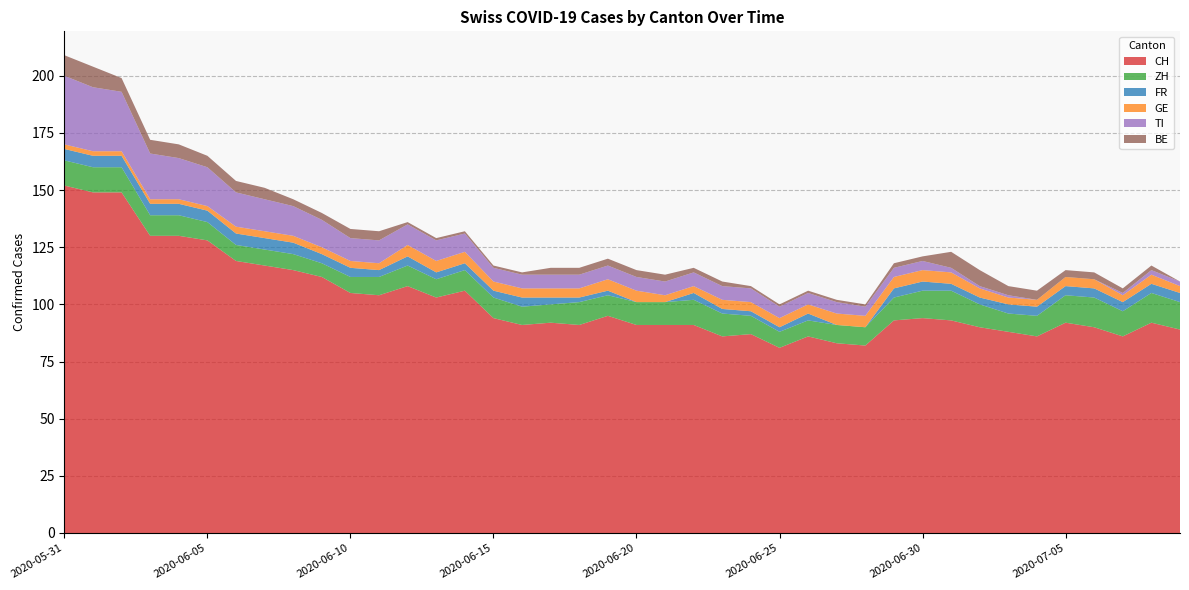

Reading left to right, what are all the values shown in this chart?

CH: 2020-05-31=152	2020-06-01=149	2020-06-02=149	2020-06-03=130	2020-06-04=130	2020-06-05=128	2020-06-06=119	2020-06-07=117	2020-06-08=115	2020-06-09=112	2020-06-10=105	2020-06-11=104	2020-06-12=108	2020-06-13=103	2020-06-14=106	2020-06-15=94	2020-06-16=91	2020-06-17=92	2020-06-18=91	2020-06-19=95	2020-06-20=91	2020-06-21=91	2020-06-22=91	2020-06-23=86	2020-06-24=87	2020-06-25=81	2020-06-26=86	2020-06-27=83	2020-06-28=82	2020-06-29=93	2020-06-30=94	2020-07-01=93	2020-07-02=90	2020-07-03=88	2020-07-04=86	2020-07-05=92	2020-07-06=90	2020-07-07=86	2020-07-08=92	2020-07-09=89
ZH: 2020-05-31=11	2020-06-01=11	2020-06-02=11	2020-06-03=9	2020-06-04=9	2020-06-05=8	2020-06-06=7	2020-06-07=7	2020-06-08=7	2020-06-09=6	2020-06-10=7	2020-06-11=8	2020-06-12=9	2020-06-13=8	2020-06-14=9	2020-06-15=9	2020-06-16=8	2020-06-17=8	2020-06-18=10	2020-06-19=9	2020-06-20=10	2020-06-21=10	2020-06-22=11	2020-06-23=10	2020-06-24=8	2020-06-25=7	2020-06-26=7	2020-06-27=8	2020-06-28=8	2020-06-29=10	2020-06-30=12	2020-07-01=13	2020-07-02=10	2020-07-03=8	2020-07-04=9	2020-07-05=12	2020-07-06=13	2020-07-07=11	2020-07-08=13	2020-07-09=12
FR: 2020-05-31=5	2020-06-01=5	2020-06-02=5	2020-06-03=5	2020-06-04=5	2020-06-05=5	2020-06-06=5	2020-06-07=5	2020-06-08=5	2020-06-09=4	2020-06-10=4	2020-06-11=3	2020-06-12=4	2020-06-13=3	2020-06-14=3	2020-06-15=3	2020-06-16=4	2020-06-17=3	2020-06-18=2	2020-06-19=2	2020-06-20=0	2020-06-21=0	2020-06-22=3	2020-06-23=2	2020-06-24=2	2020-06-25=2	2020-06-26=3	2020-06-27=0	2020-06-28=0	2020-06-29=4	2020-06-30=4	2020-07-01=3	2020-07-02=3	2020-07-03=4	2020-07-04=4	2020-07-05=4	2020-07-06=4	2020-07-07=4	2020-07-08=4	2020-07-09=4
GE: 2020-05-31=2	2020-06-01=2	2020-06-02=2	2020-06-03=2	2020-06-04=2	2020-06-05=2	2020-06-06=3	2020-06-07=3	2020-06-08=3	2020-06-09=3	2020-06-10=3	2020-06-11=3	2020-06-12=5	2020-06-13=5	2020-06-14=5	2020-06-15=4	2020-06-16=4	2020-06-17=4	2020-06-18=4	2020-06-19=5	2020-06-20=5	2020-06-21=3	2020-06-22=3	2020-06-23=4	2020-06-24=4	2020-06-25=4	2020-06-26=4	2020-06-27=5	2020-06-28=5	2020-06-29=5	2020-06-30=5	2020-07-01=5	2020-07-02=4	2020-07-03=3	2020-07-04=3	2020-07-05=4	2020-07-06=4	2020-07-07=3	2020-07-08=4	2020-07-09=3
TI: 2020-05-31=30	2020-06-01=28	2020-06-02=26	2020-06-03=20	2020-06-04=18	2020-06-05=17	2020-06-06=15	2020-06-07=14	2020-06-08=13	2020-06-09=12	2020-06-10=10	2020-06-11=10	2020-06-12=9	2020-06-13=9	2020-06-14=8	2020-06-15=6	2020-06-16=6	2020-06-17=6	2020-06-18=6	2020-06-19=6	2020-06-20=6	2020-06-21=6	2020-06-22=6	2020-06-23=6	2020-06-24=6	2020-06-25=5	2020-06-26=5	2020-06-27=5	2020-06-28=4	2020-06-29=4	2020-06-30=4	2020-07-01=2	2020-07-02=1	2020-07-03=1	2020-07-04=0	2020-07-05=0	2020-07-06=0	2020-07-07=1	2020-07-08=2	2020-07-09=2
BE: 2020-05-31=9	2020-06-01=9	2020-06-02=6	2020-06-03=6	2020-06-04=6	2020-06-05=5	2020-06-06=5	2020-06-07=5	2020-06-08=3	2020-06-09=3	2020-06-10=4	2020-06-11=4	2020-06-12=1	2020-06-13=1	2020-06-14=1	2020-06-15=1	2020-06-16=1	2020-06-17=3	2020-06-18=3	2020-06-19=3	2020-06-20=3	2020-06-21=3	2020-06-22=2	2020-06-23=2	2020-06-24=1	2020-06-25=1	2020-06-26=1	2020-06-27=1	2020-06-28=1	2020-06-29=2	2020-06-30=2	2020-07-01=7	2020-07-02=7	2020-07-03=4	2020-07-04=4	2020-07-05=3	2020-07-06=3	2020-07-07=2	2020-07-08=2	2020-07-09=0